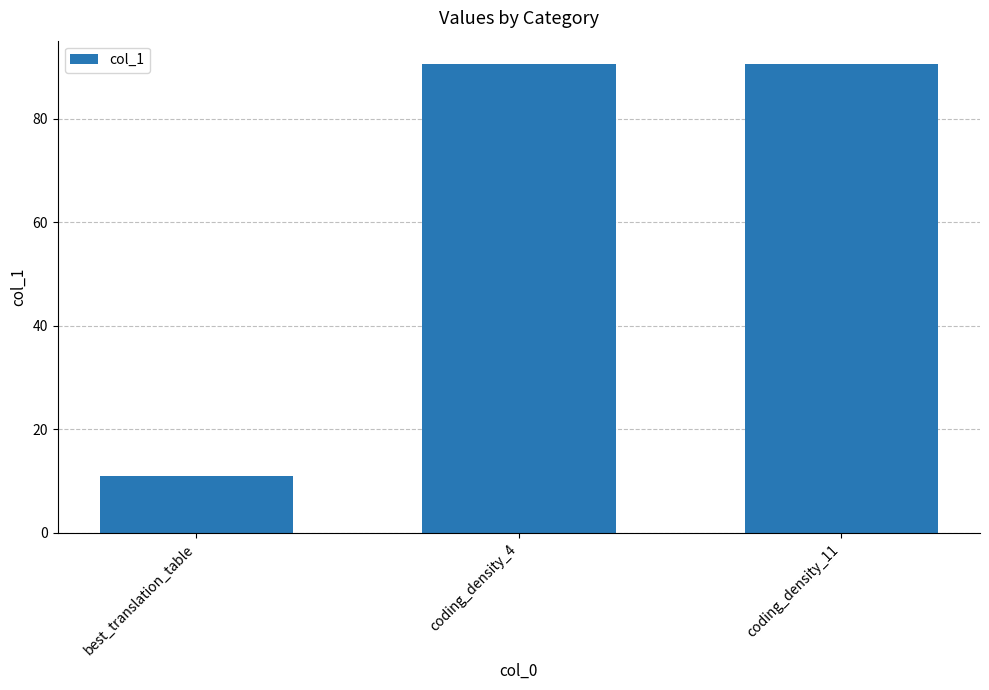

What is the approximate value at best_translation_table?

11.0